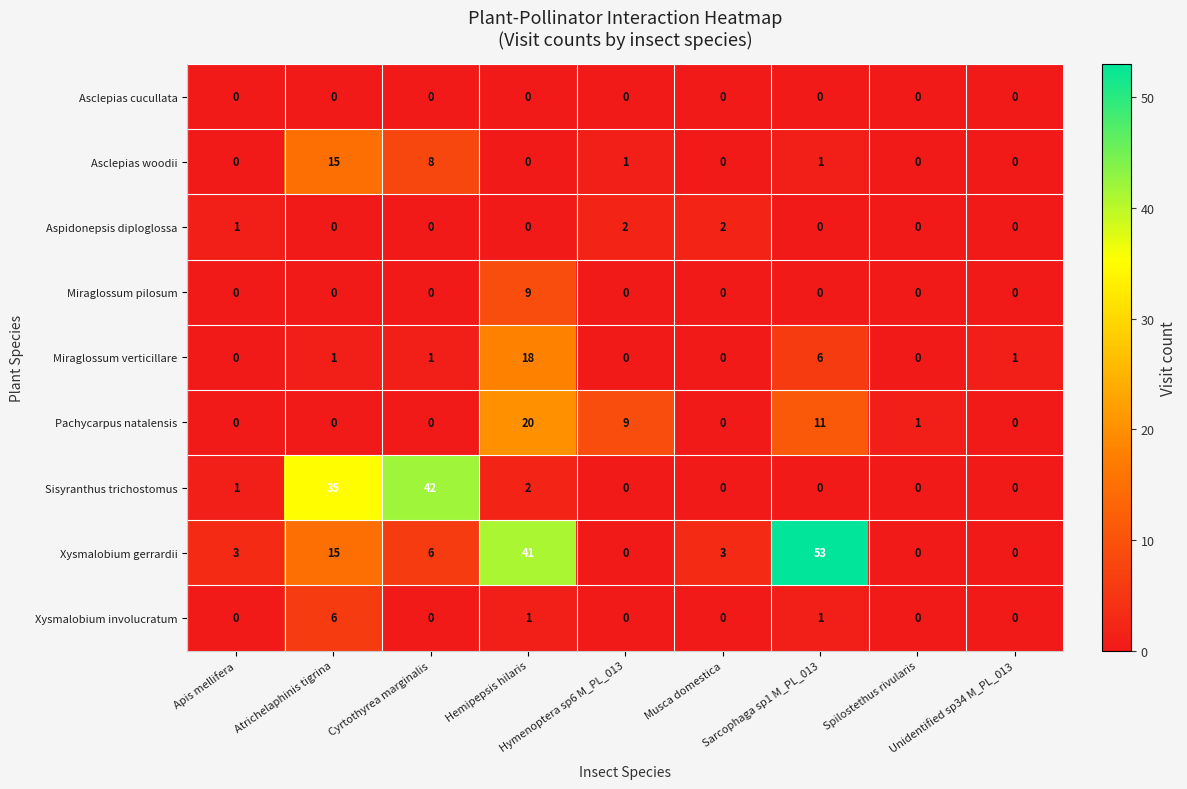

Which series has the largest range (max minus min)?

Xysmalobium gerrardii